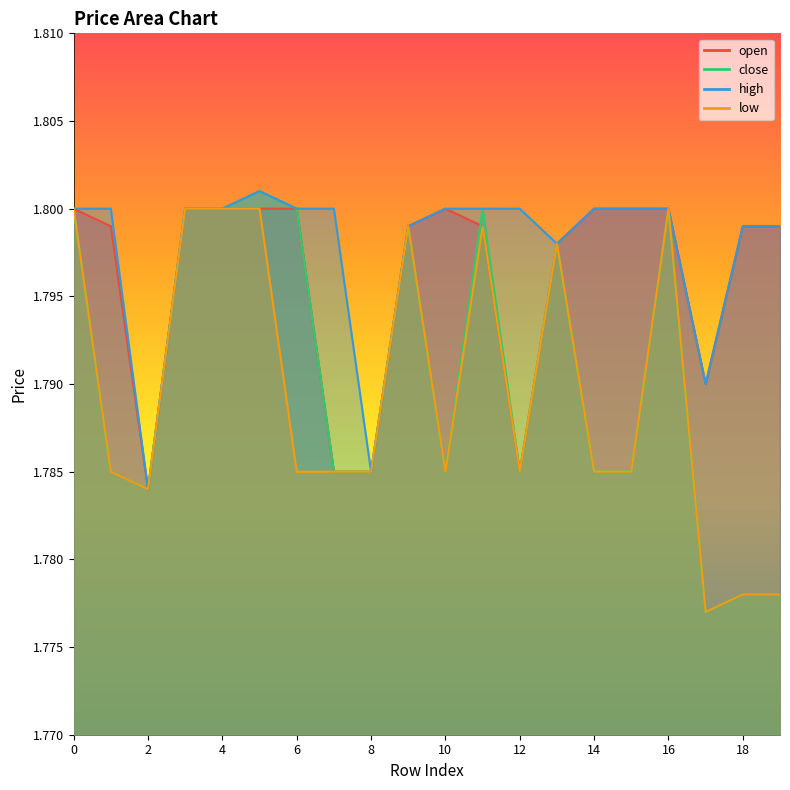

What are all the series names shown in the legend?

open, close, high, low